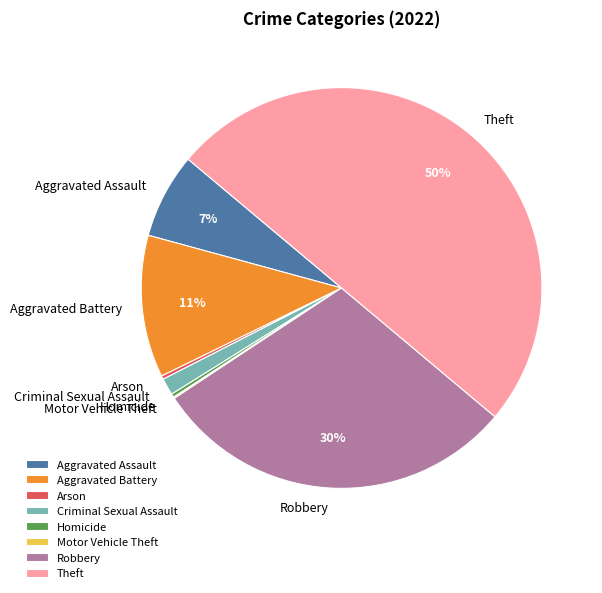

What is the largest slice in the pie chart?

Theft